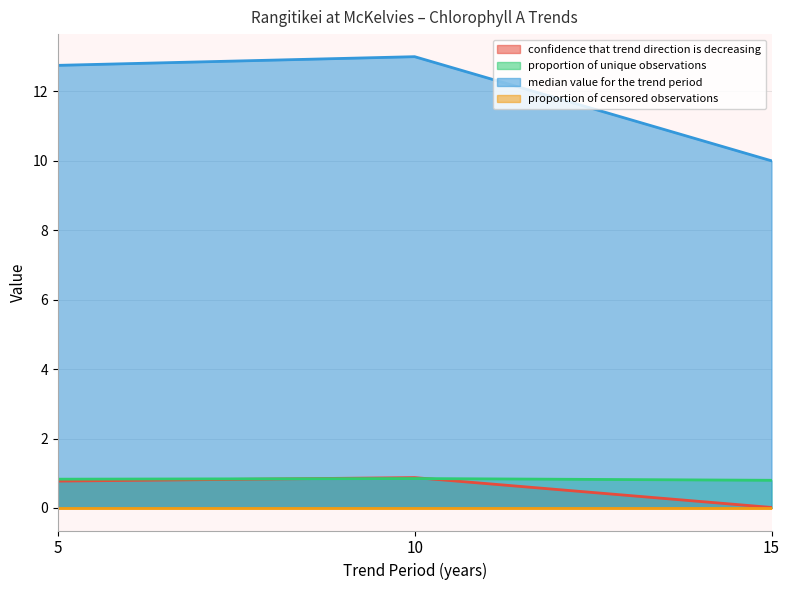

What is the difference between the maximum and second lowest values in the median value for the trend period series?

0.2